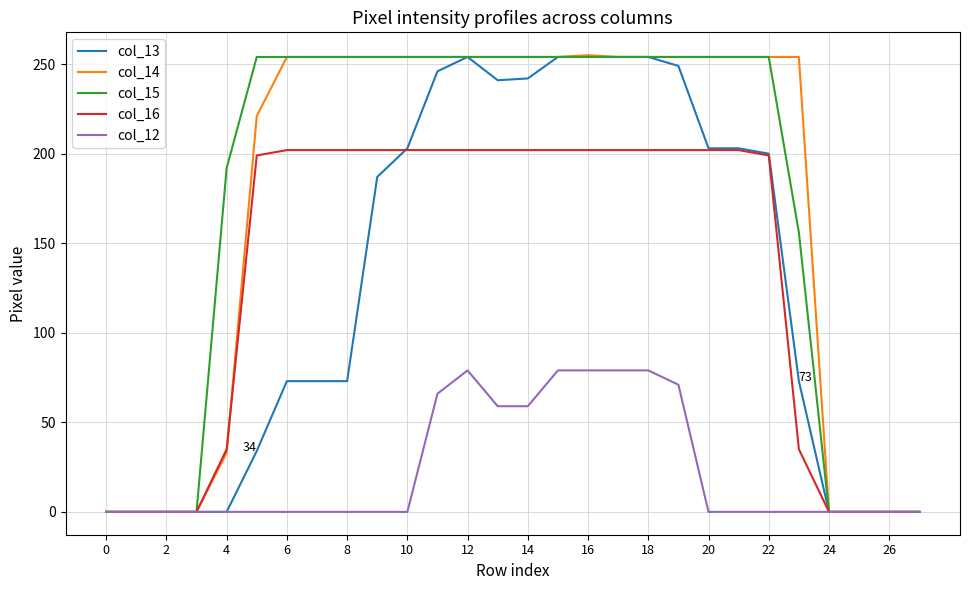

What is the greatest value displayed?

255